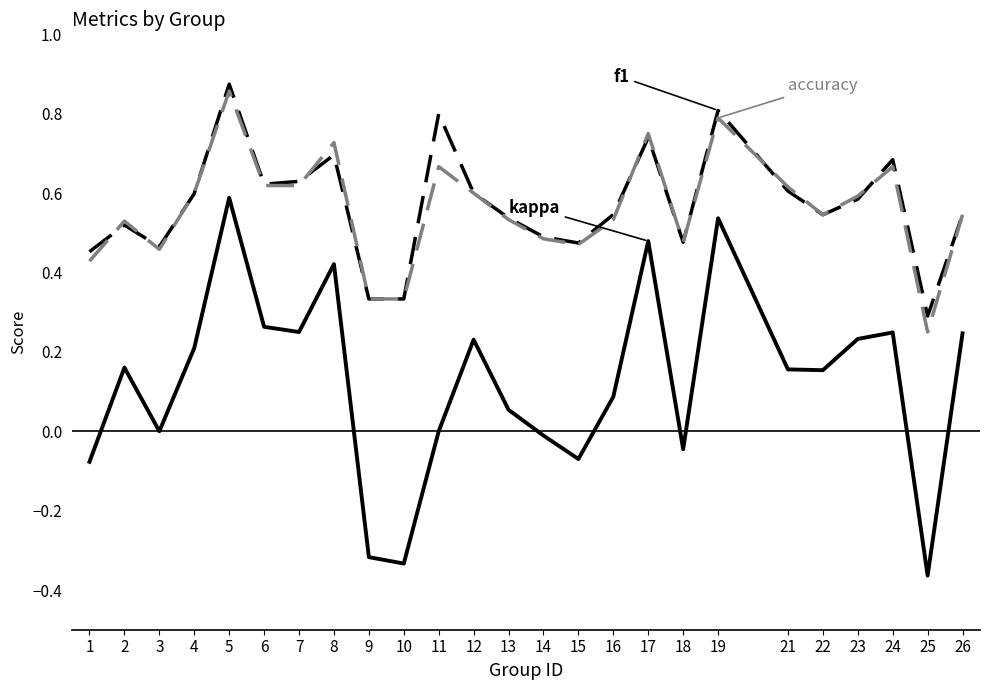

At which category is the sum across all series the highest?

5